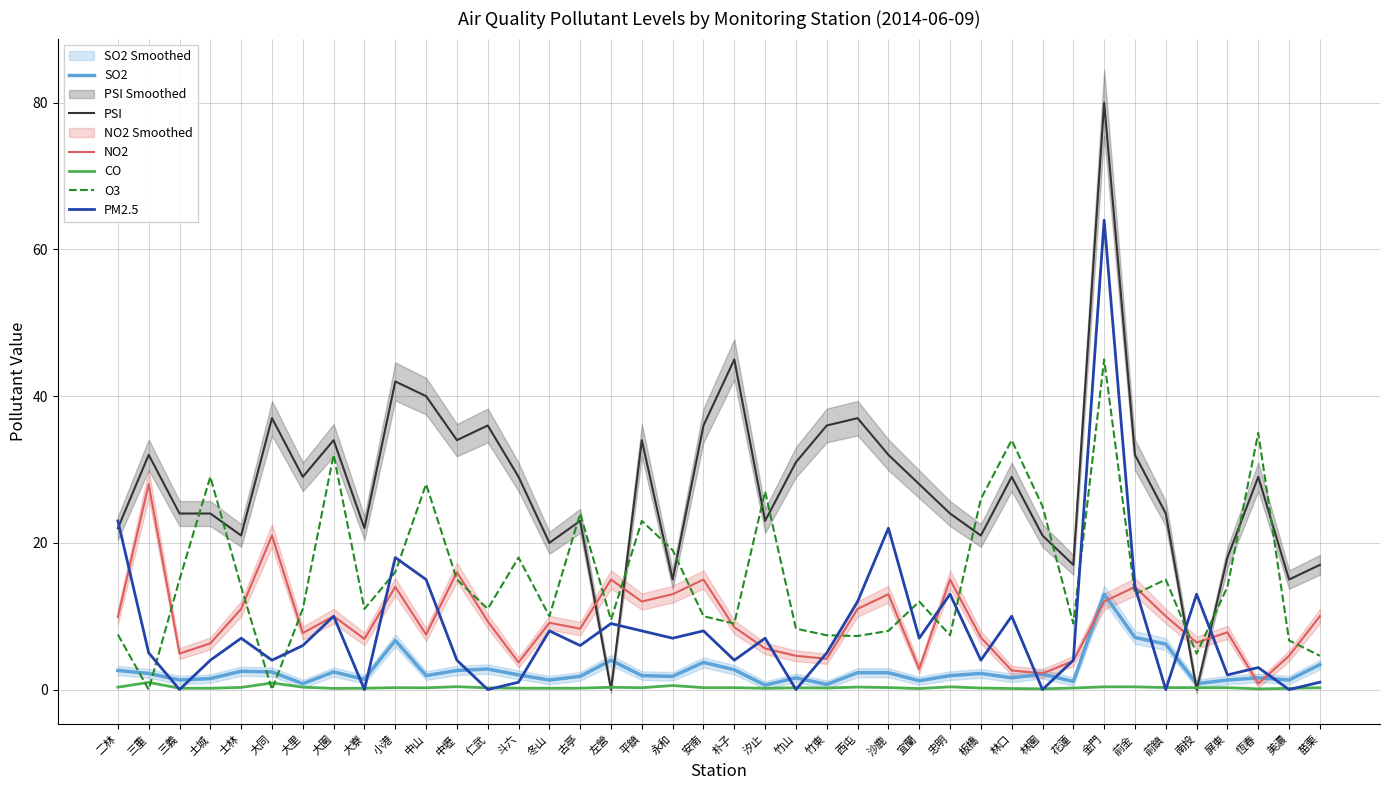

What position from the left is 花蓮?

32